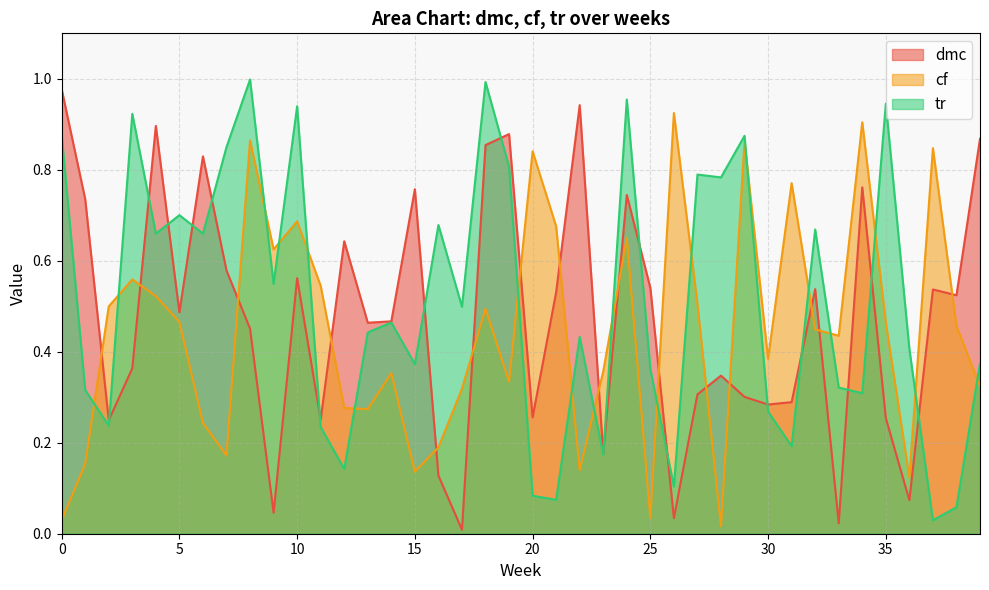

True or false: cf has more than 1 points higher than both neighbors.

True